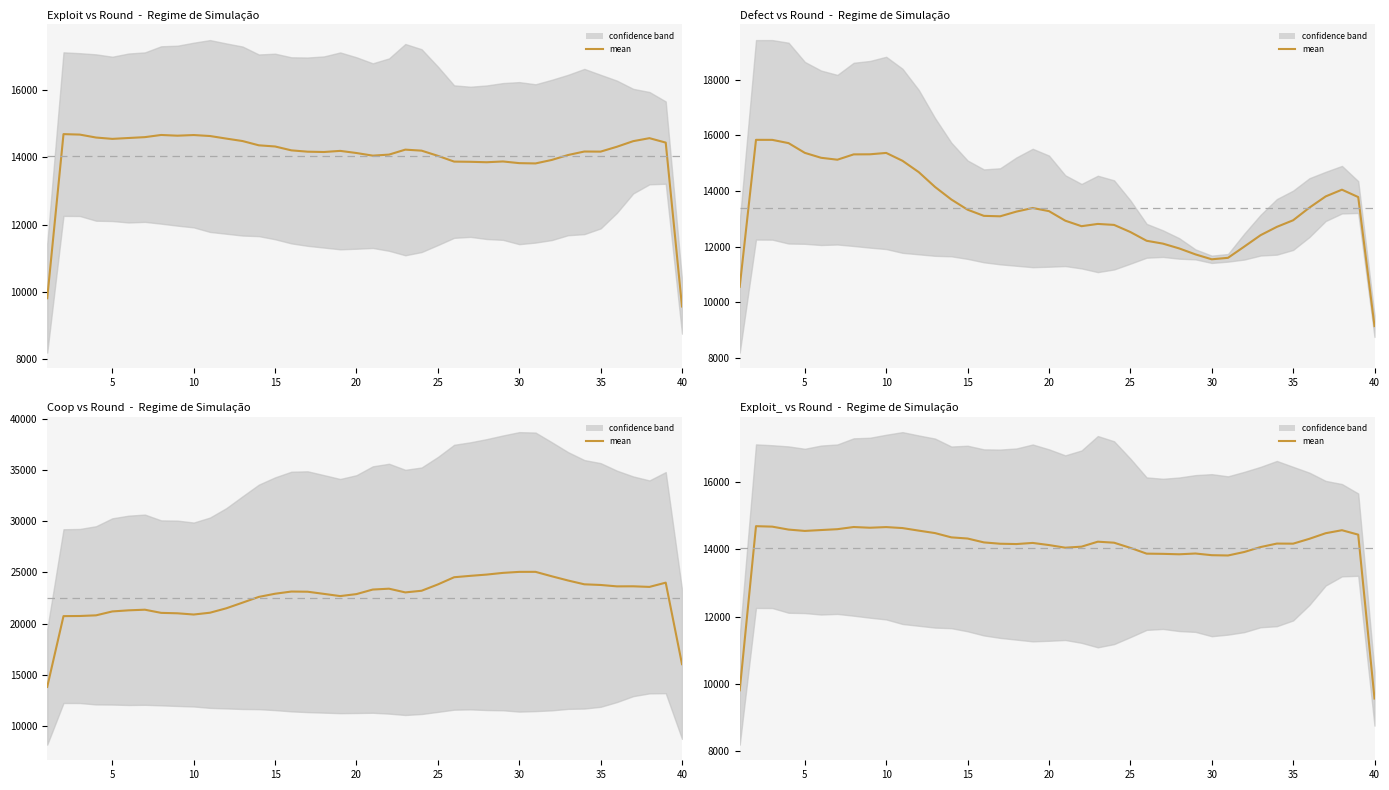

Does the chart display data point markers on the line(s)?

No